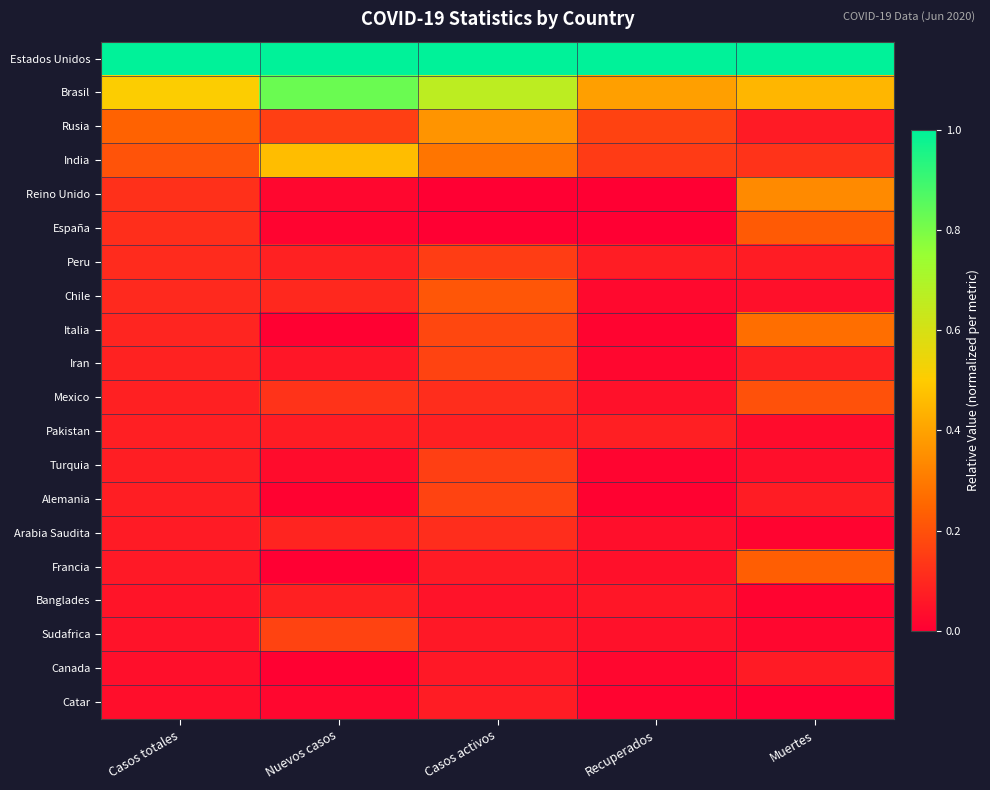

What is the greatest value displayed?

1.0